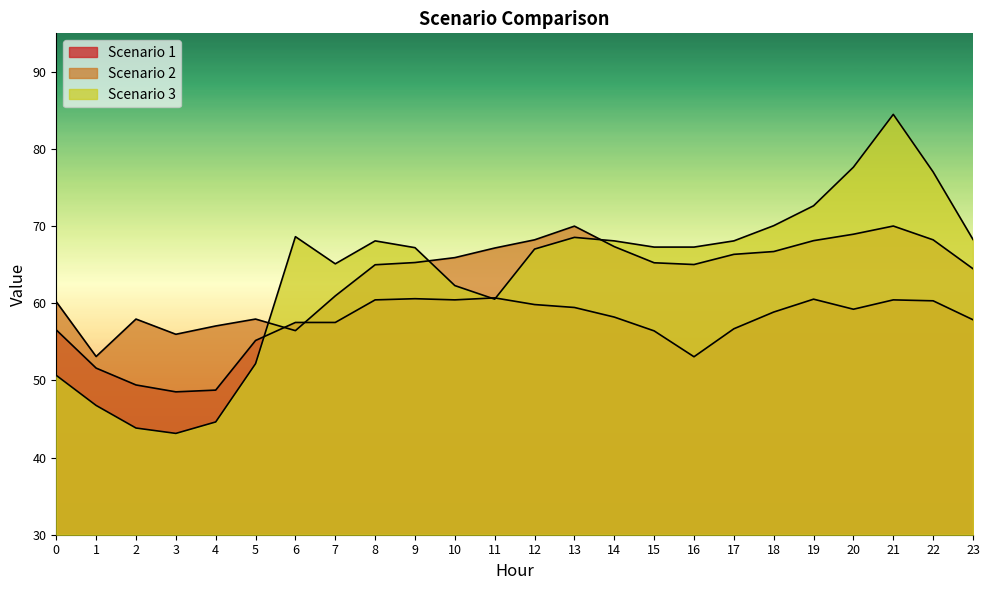

What is the total value across all series at 3?

147.6